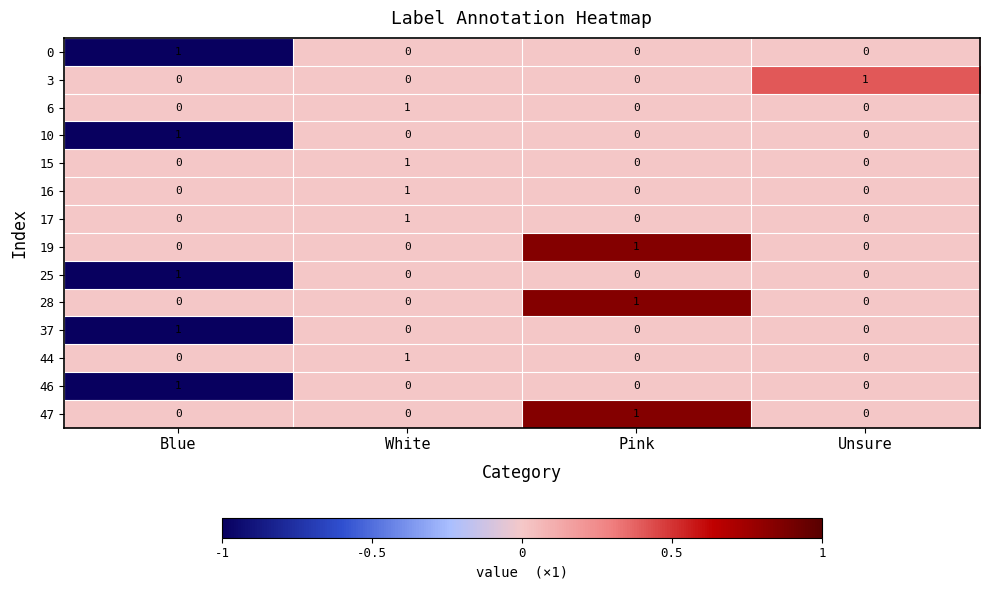

What is the spread (max minus min) of values at Pink?

1